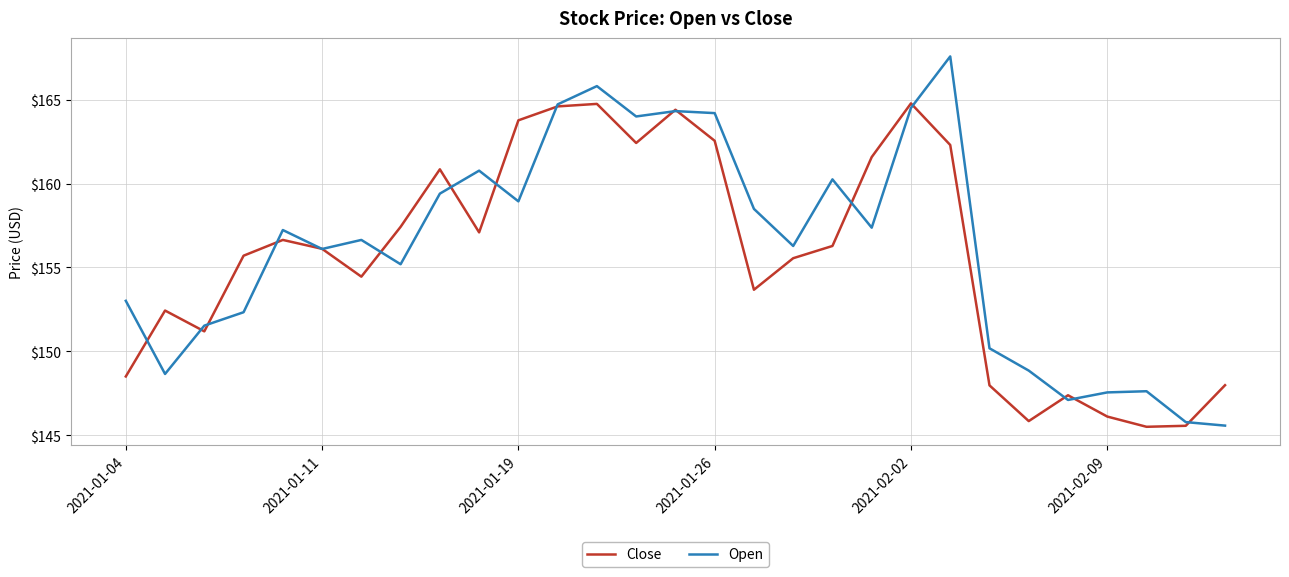

Rank the series by their maximum value, from highest to lowest.

Open, Close